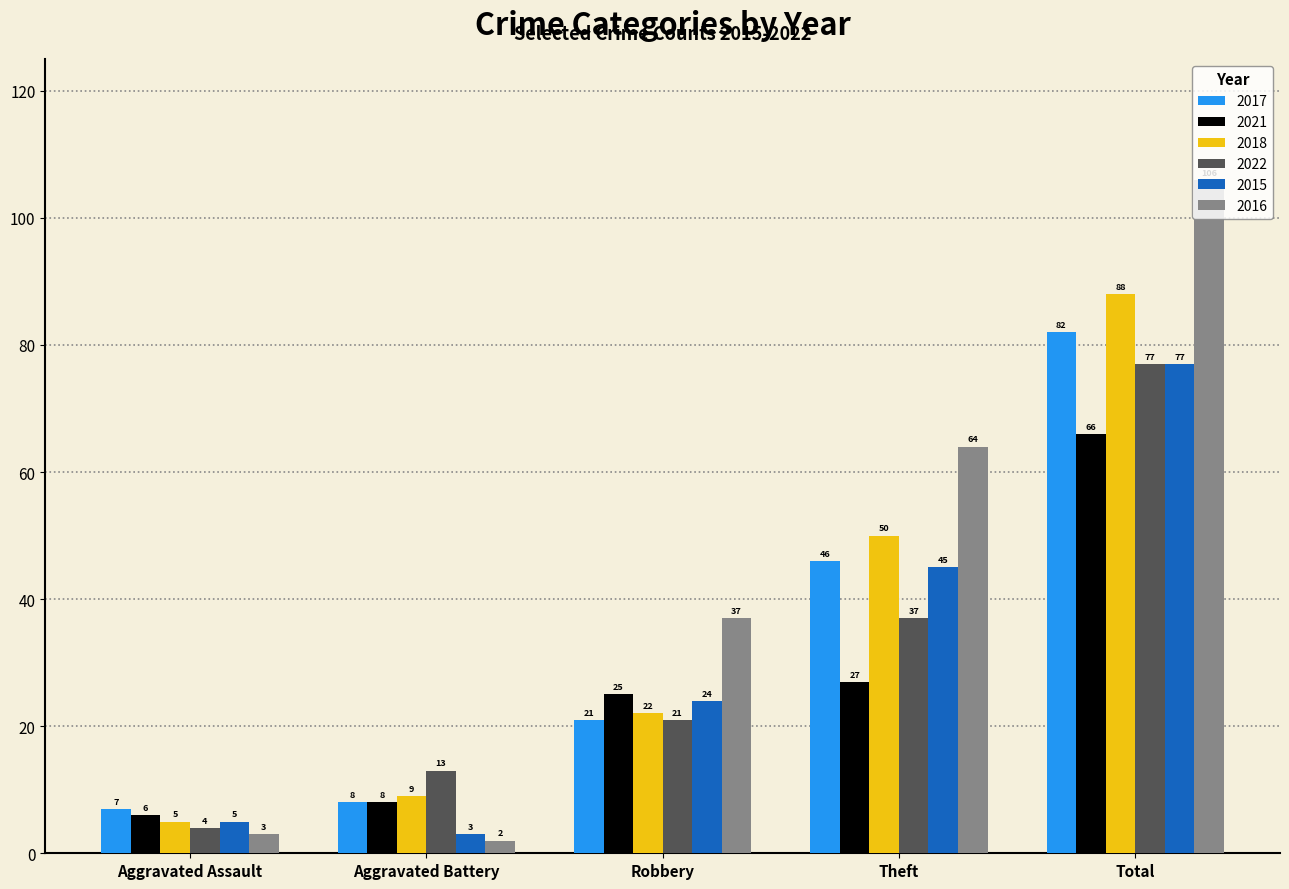

Which series has the largest total across all categories?

2016